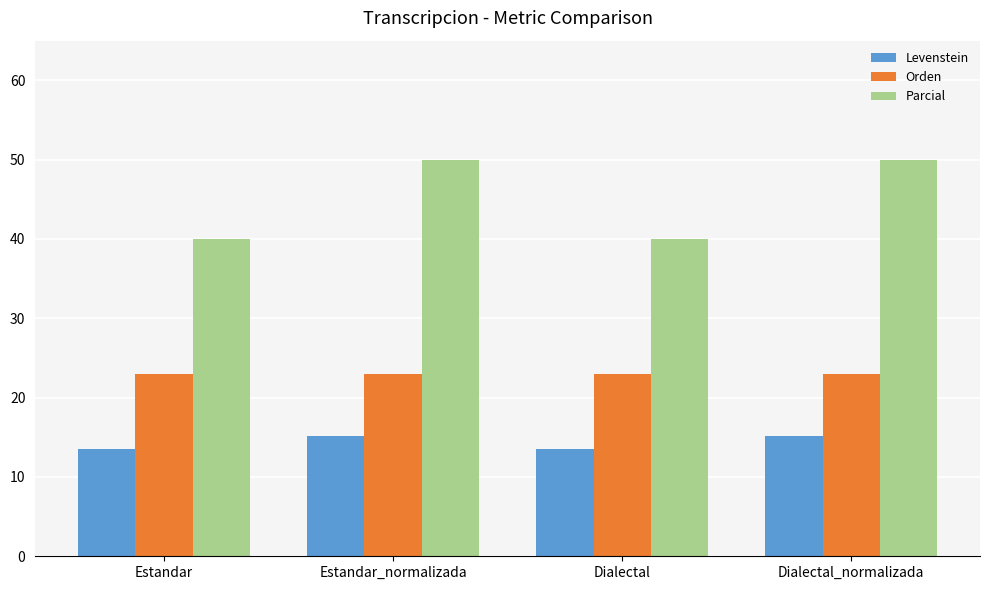

How many categories are shown in the chart?

4